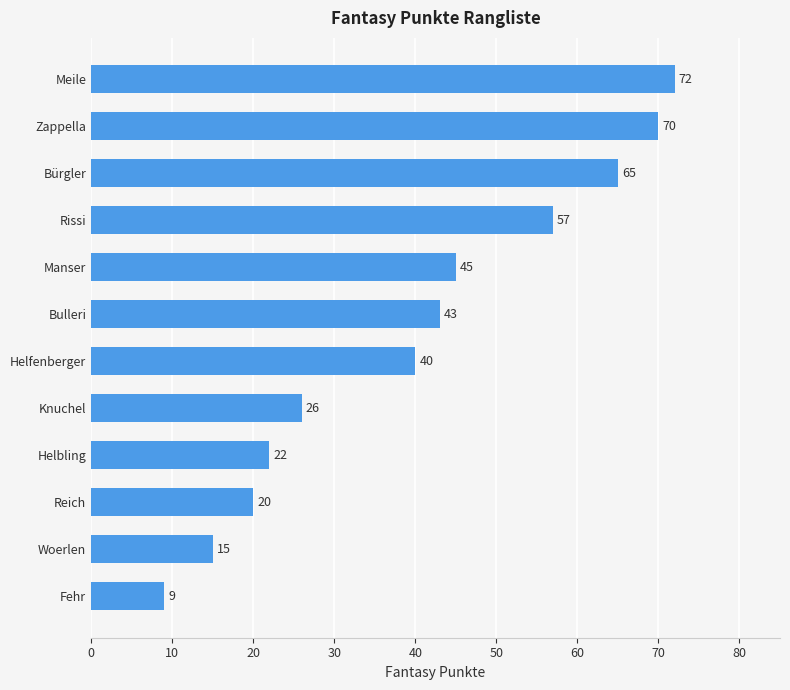

The chart shows a value of 26 at Knuchel. True or false?

True